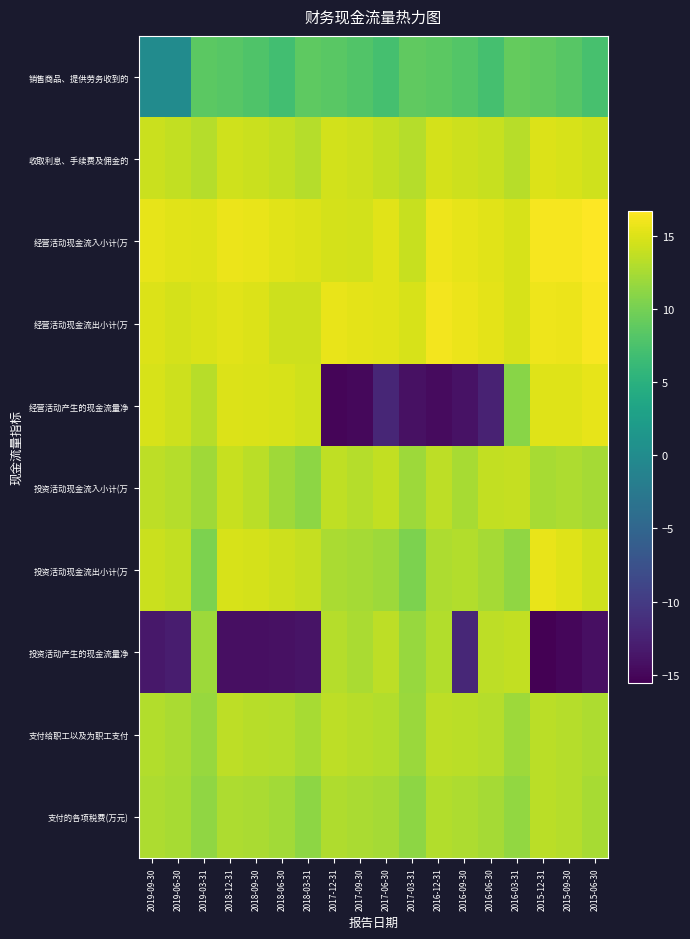

How many distinct data groups are displayed?

10